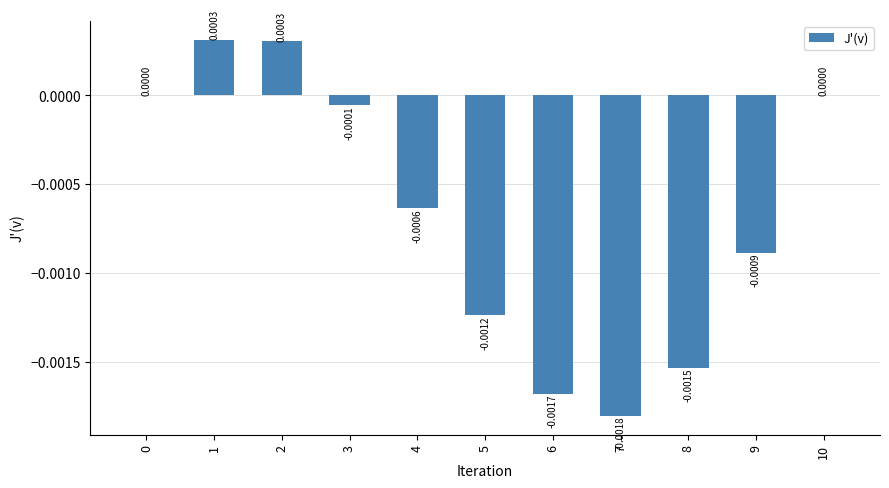

Which category has the highest value across all series?

1